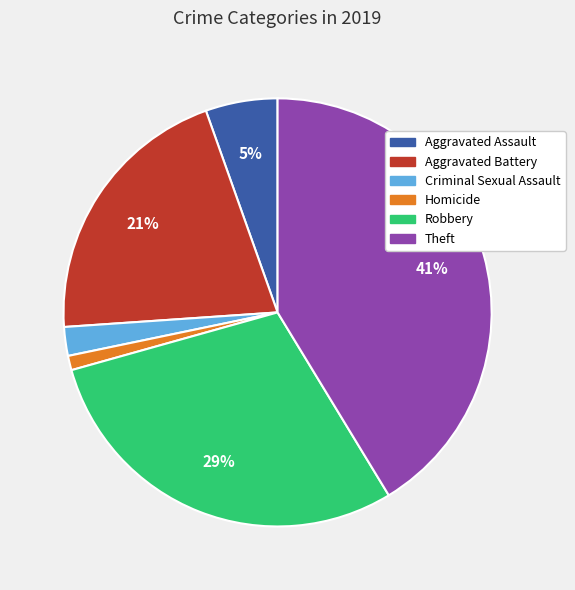

What percentage is the Homicide slice, to the nearest percent?

1%